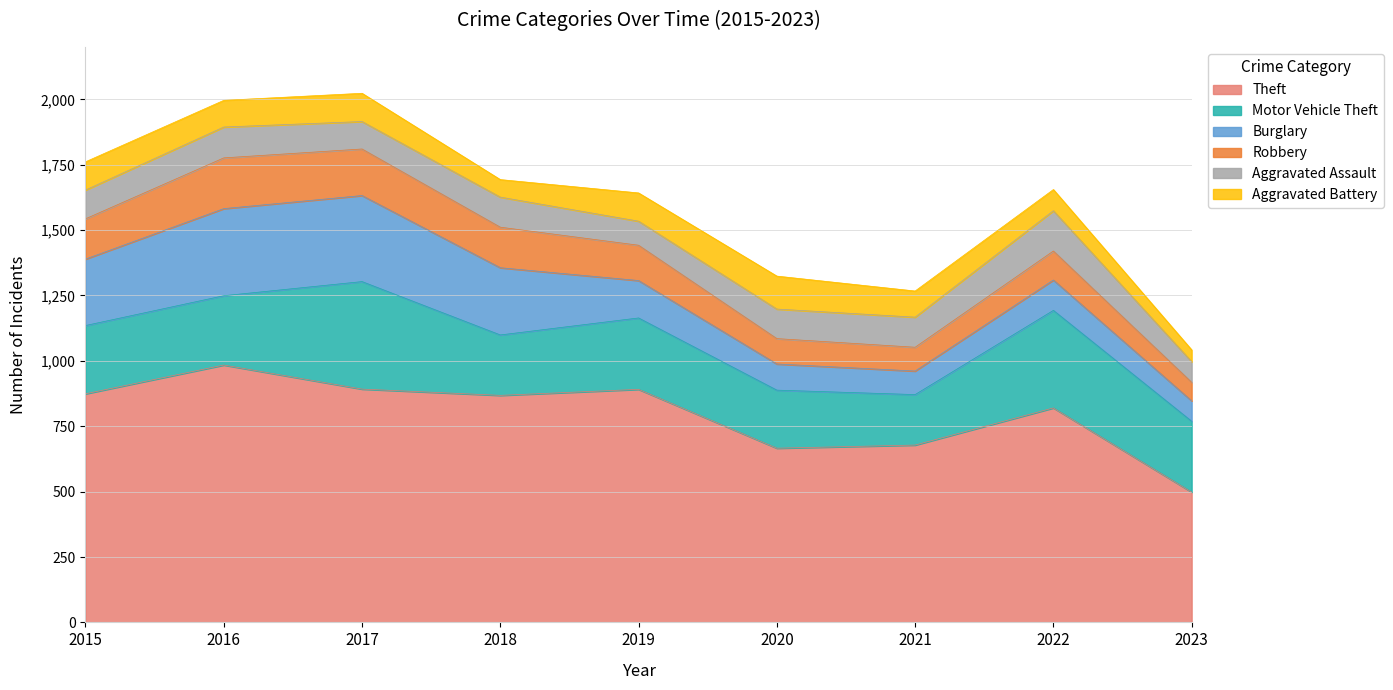

What is the greatest value displayed?

984